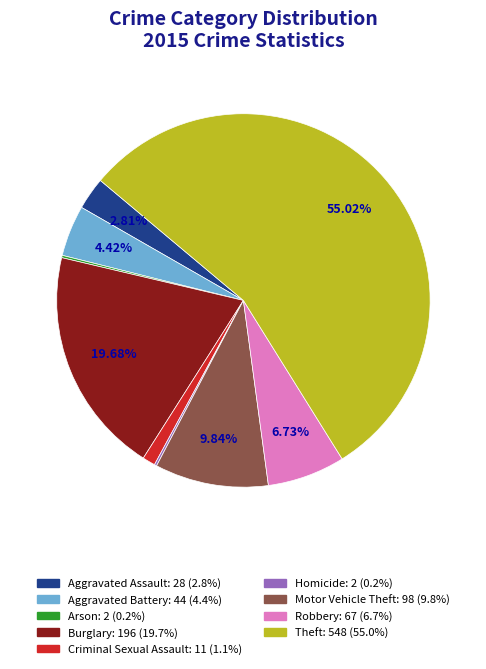

Which has a higher value, Aggravated Battery or Motor Vehicle Theft?

Motor Vehicle Theft